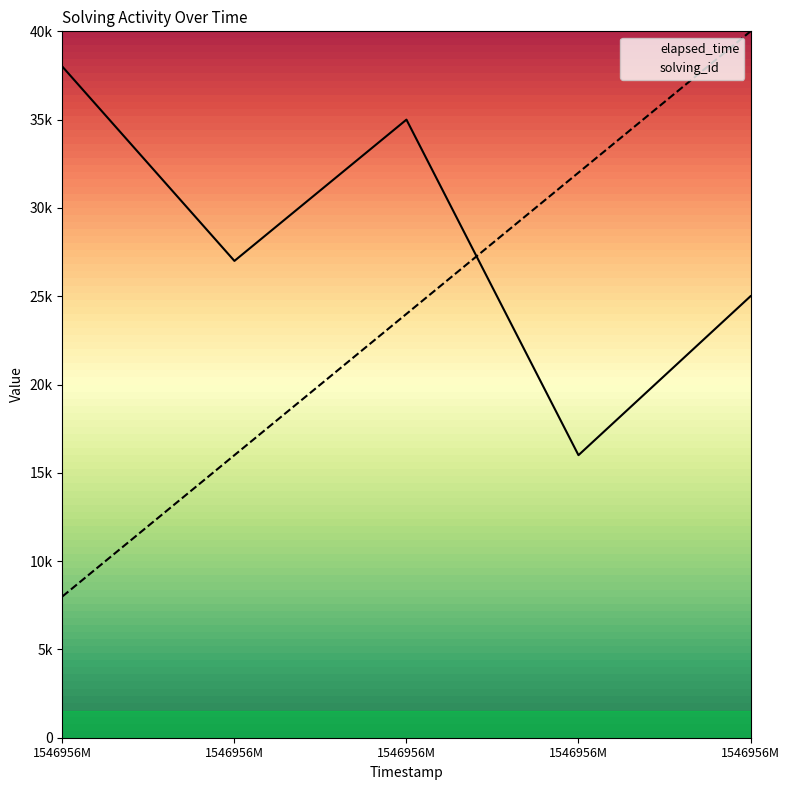

What is the total value across all series at 1546956M?

46000